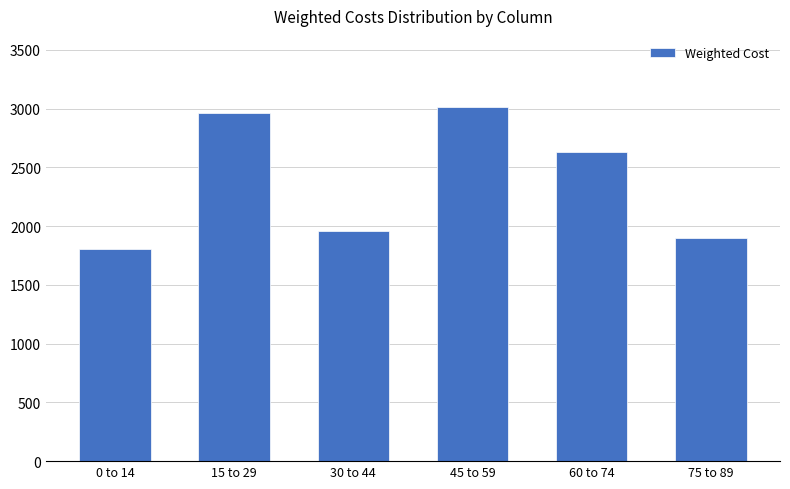

What is the sum of all values?

14268